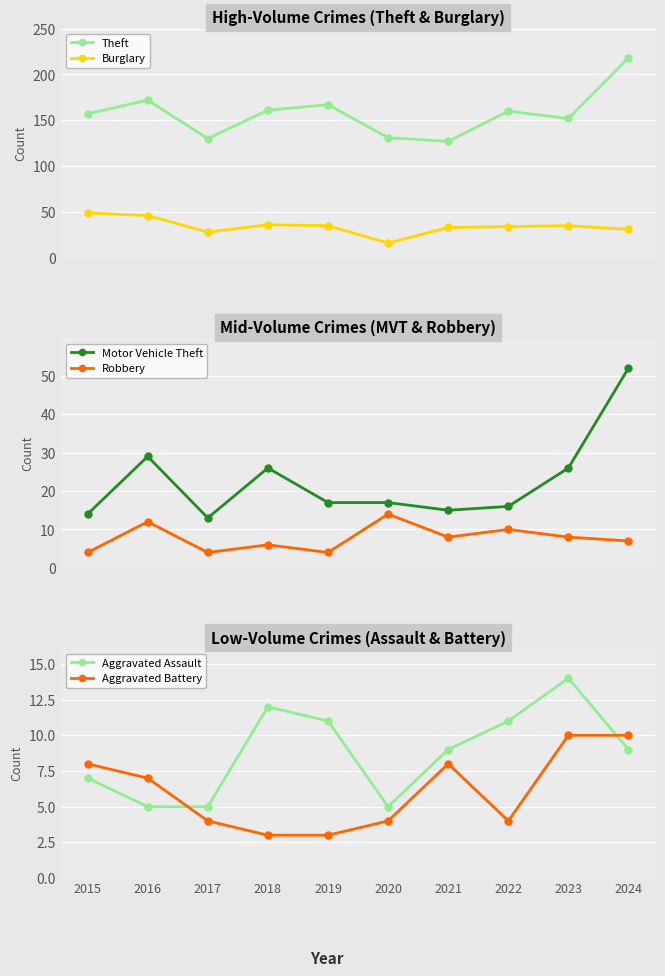

How many series are shown in this chart?

6